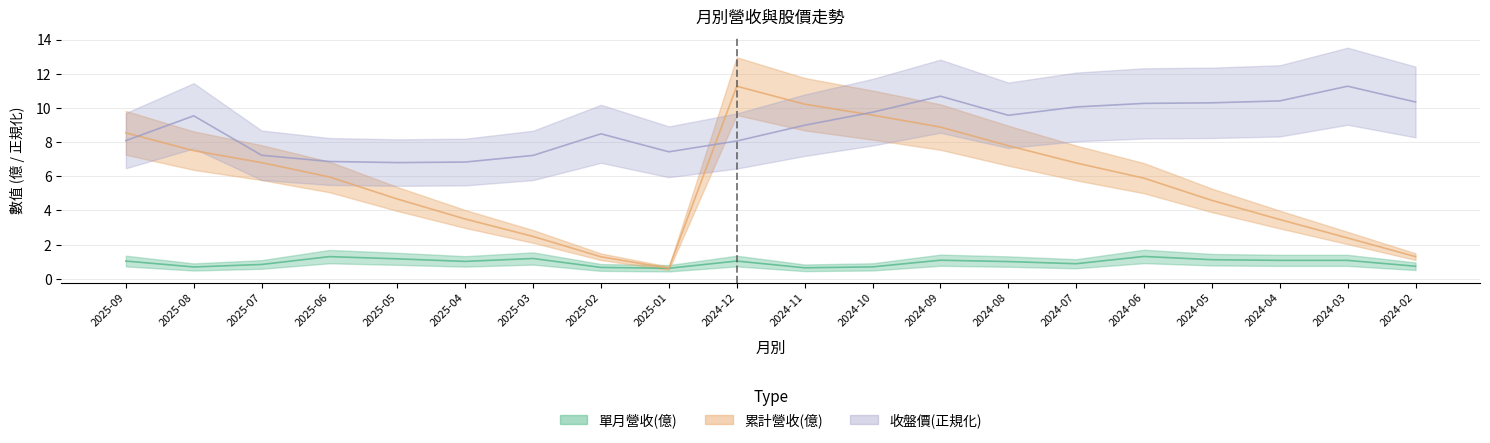

Which series changed the most between 2025-07 and 2024-02?

累計營收(億)